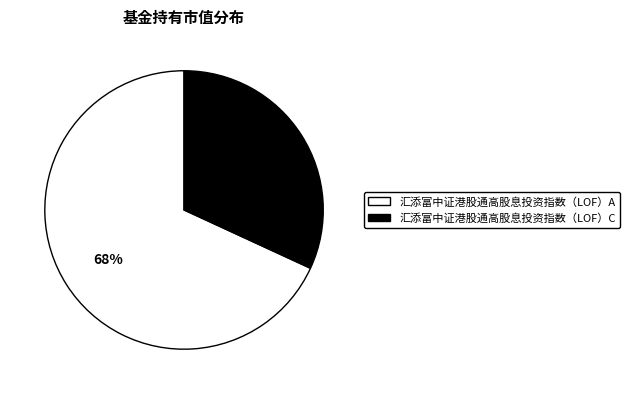

Count the number of slices in the pie.

2